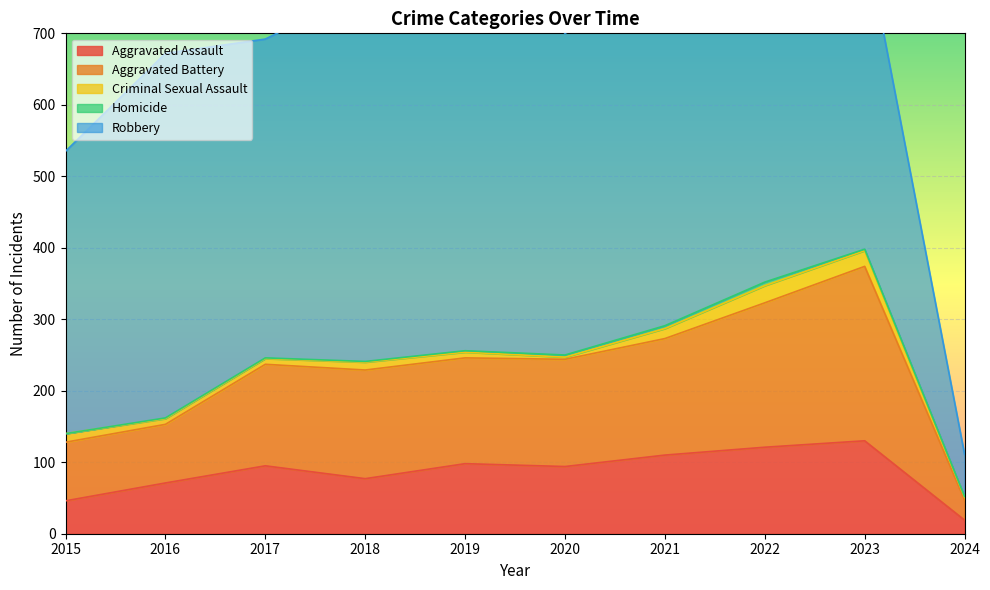

At which label is Robbery closest to 325?

2015